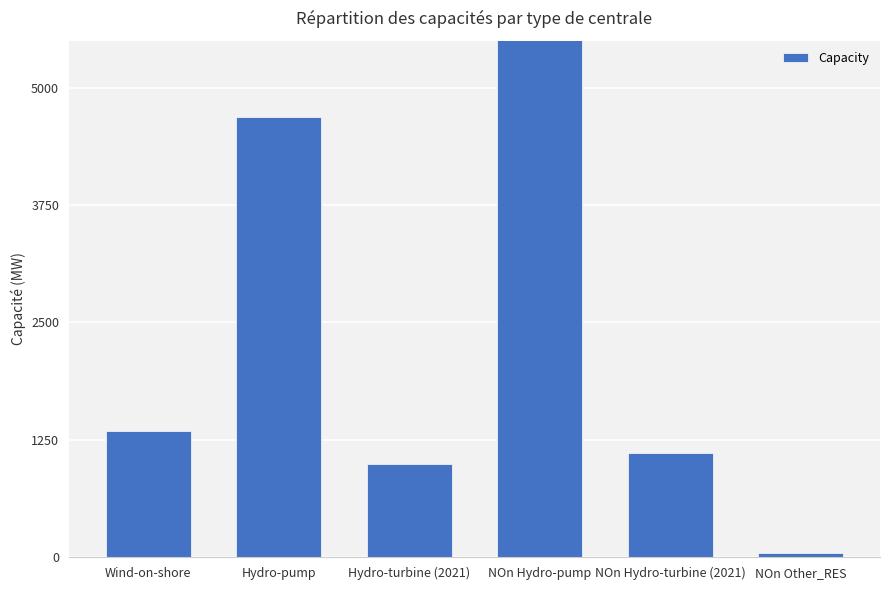

The value at NOn Hydro-pump is 8222.3. True or false?

False